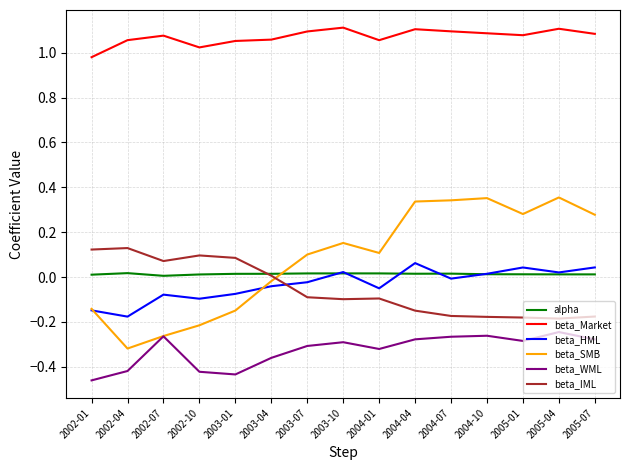

In beta_Market, how many points are lower than both neighbors (excluding endpoints)?

3